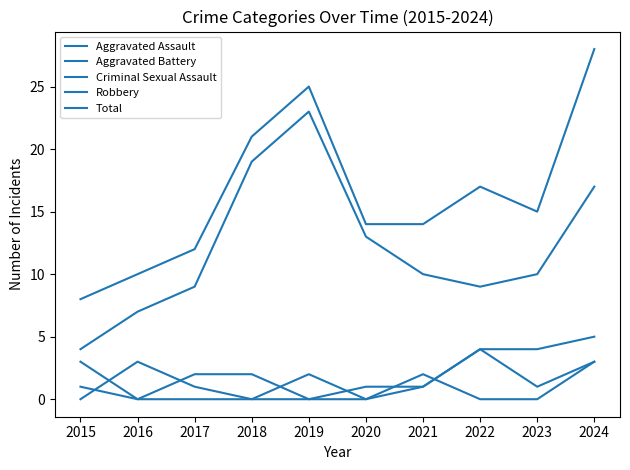

True or false: Total and Robbery intersect in this chart.

False